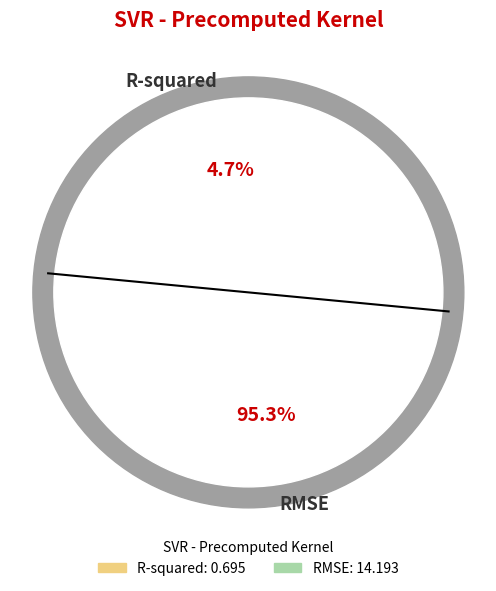

What percentage is the RMSE slice, to the nearest percent?

95%